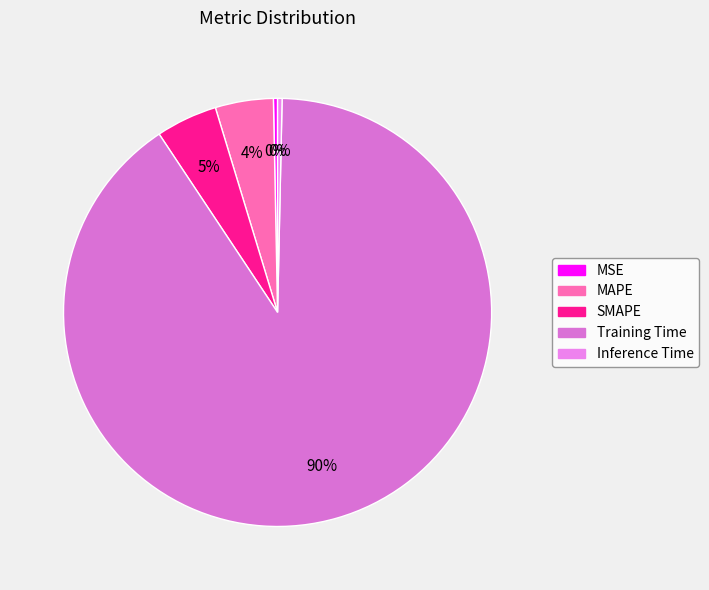

Which slice is the largest?

Training Time